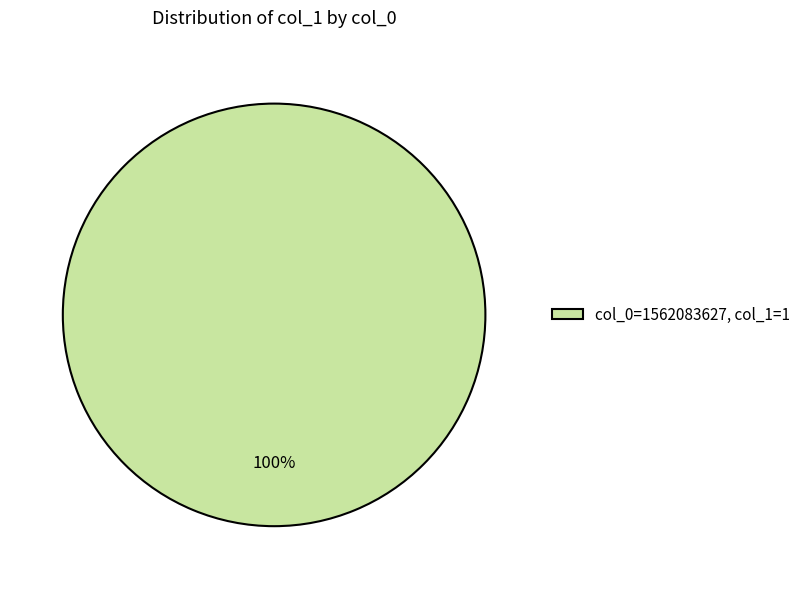

Rank the categories by value from highest to lowest.

col_0=1562083627, col_1=1